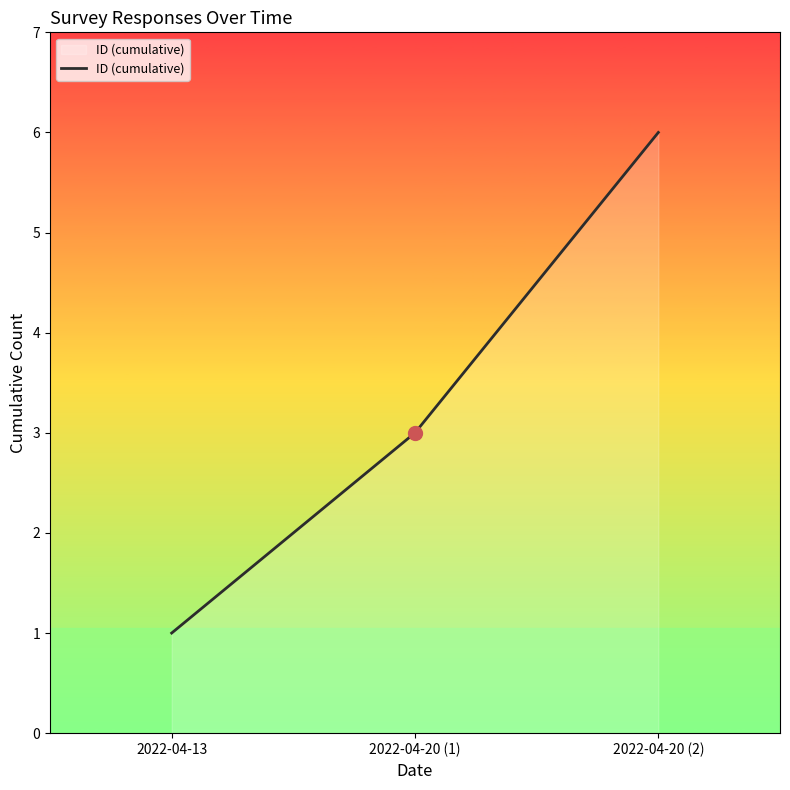

Does the chart display data point markers on the line(s)?

No